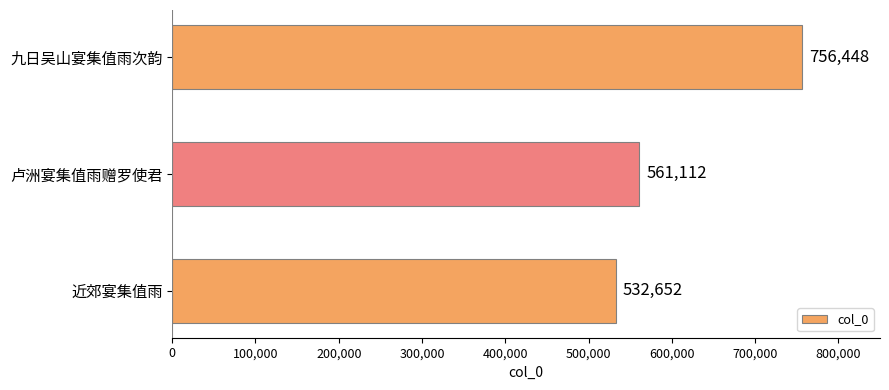

How many distinct data groups are displayed?

1